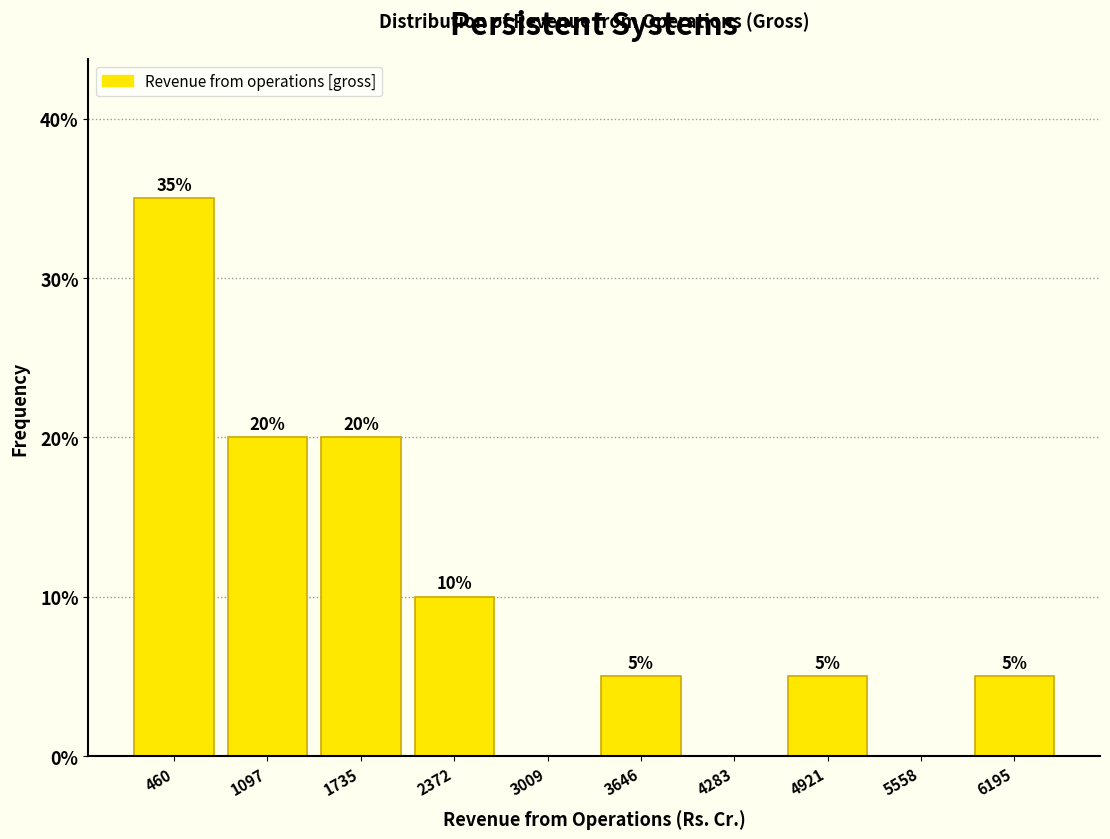

Which range on the x-axis has the tallest bar?

100 to 800